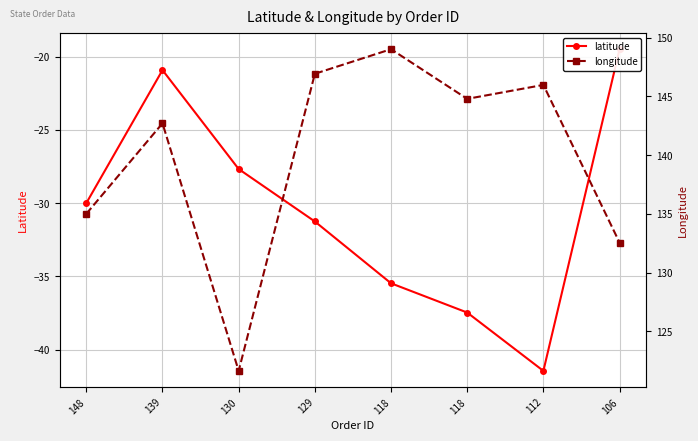

Rank the series by their average value, from highest to lowest.

longitude, latitude